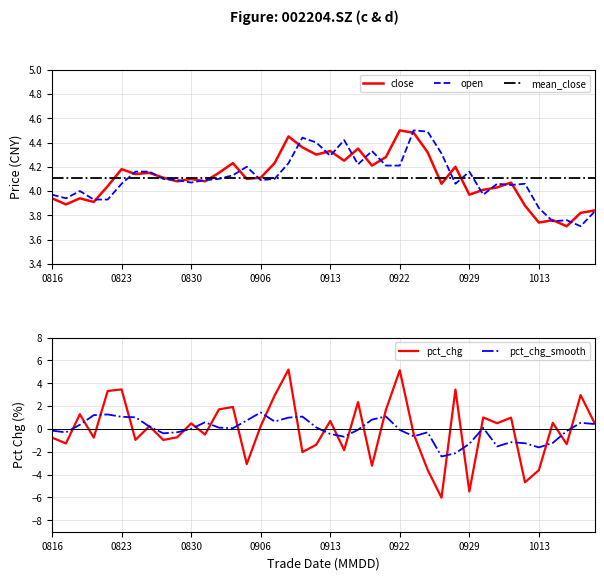

What is the maximum value for pct_chg_smooth?

1.4